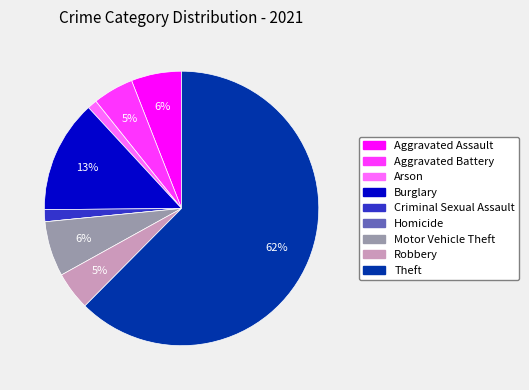

Does any single category account for the majority?

Yes